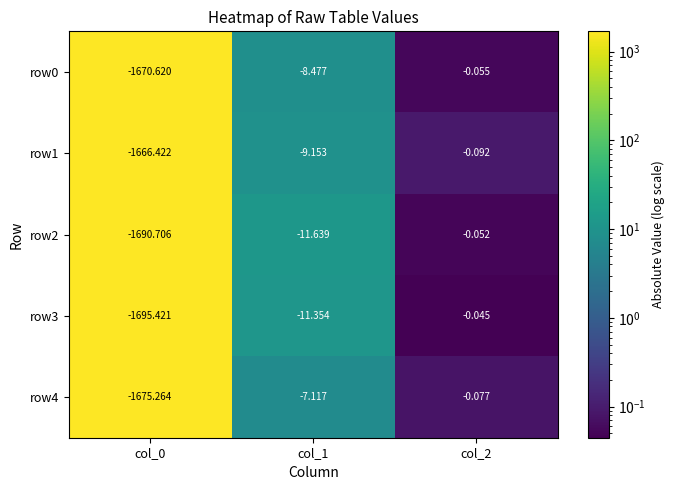

Is the value of row4 at col_2 greater than the value of row2 at col_1?

Yes